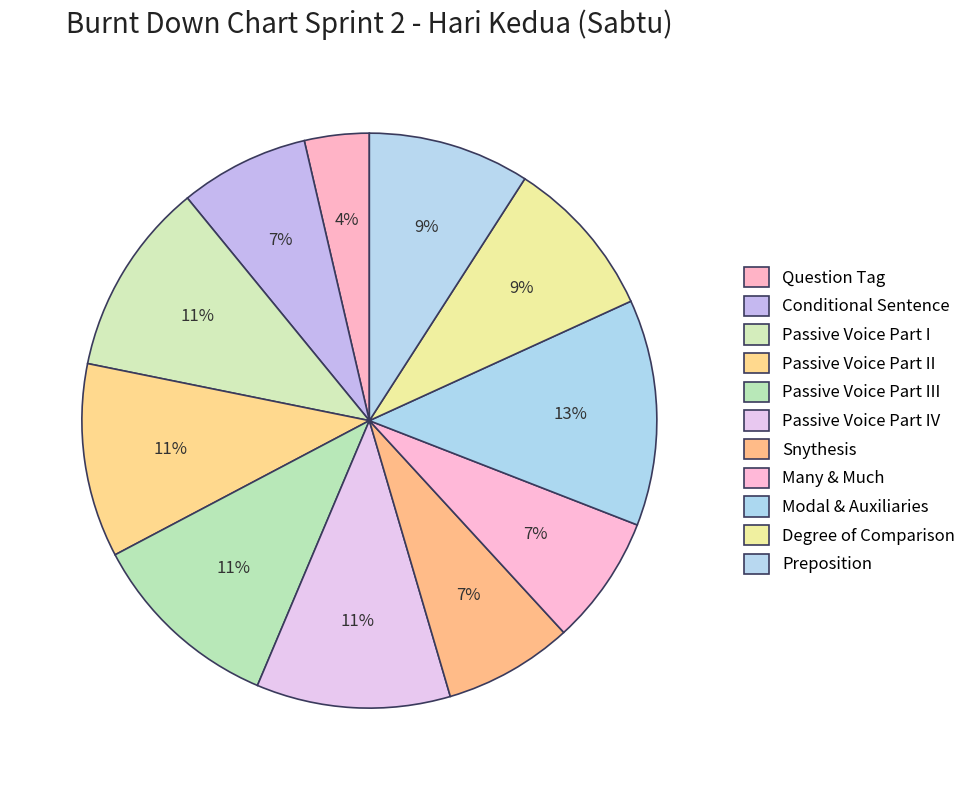

Does Preposition represent more than half of the total?

No